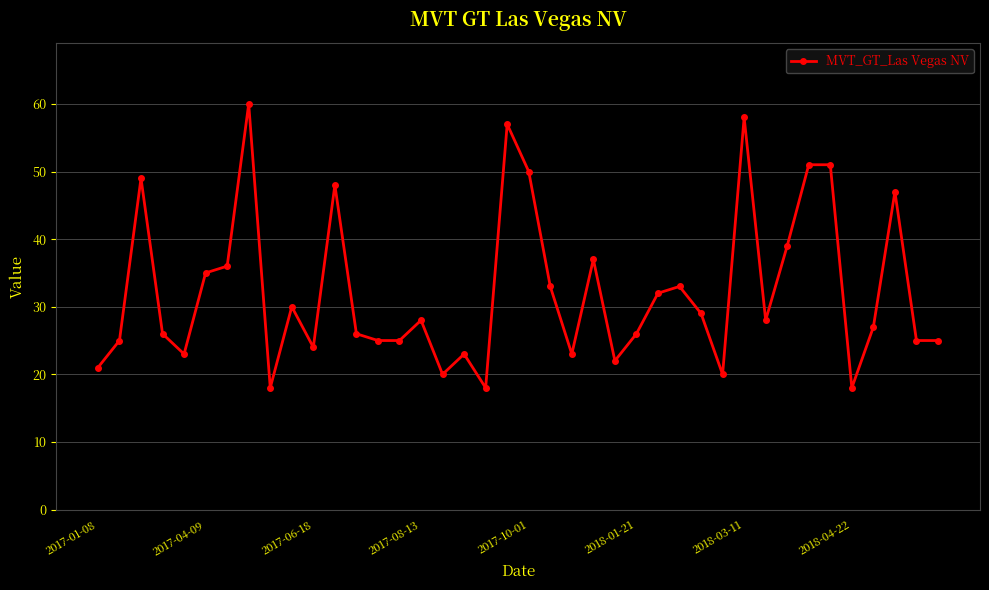

What is the difference between the maximum and minimum values?

42